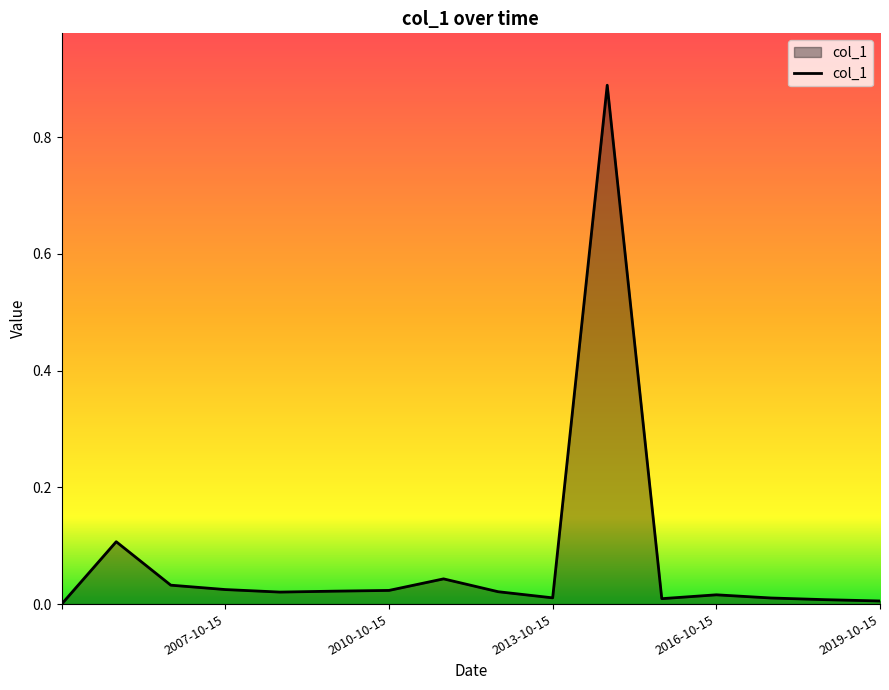

How many distinct data groups are displayed?

1